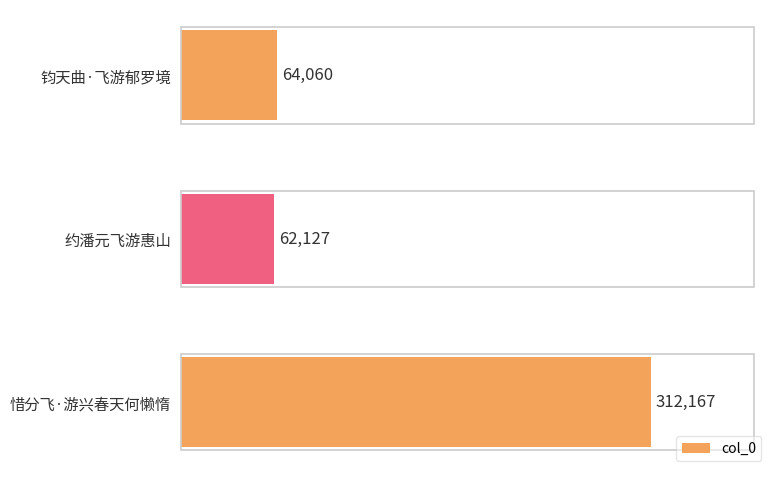

Which has a higher value, 约潘元飞游惠山 or 钧天曲·飞游郁罗境?

钧天曲·飞游郁罗境